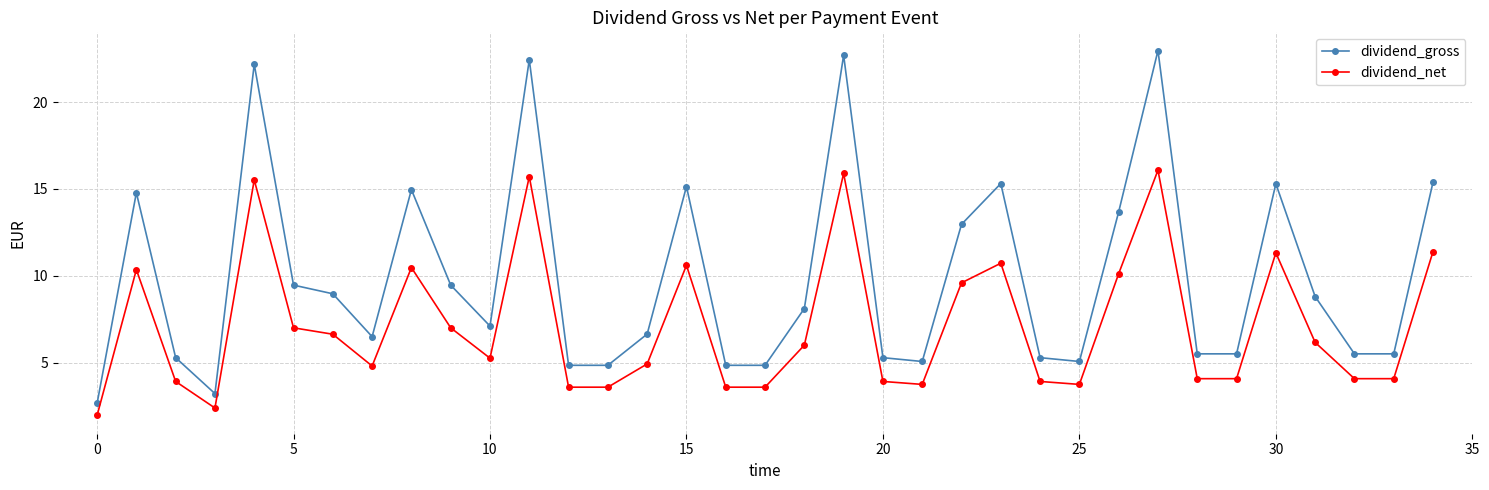

What is the value of the dividend_net point at the 23rd from the left?

9.6